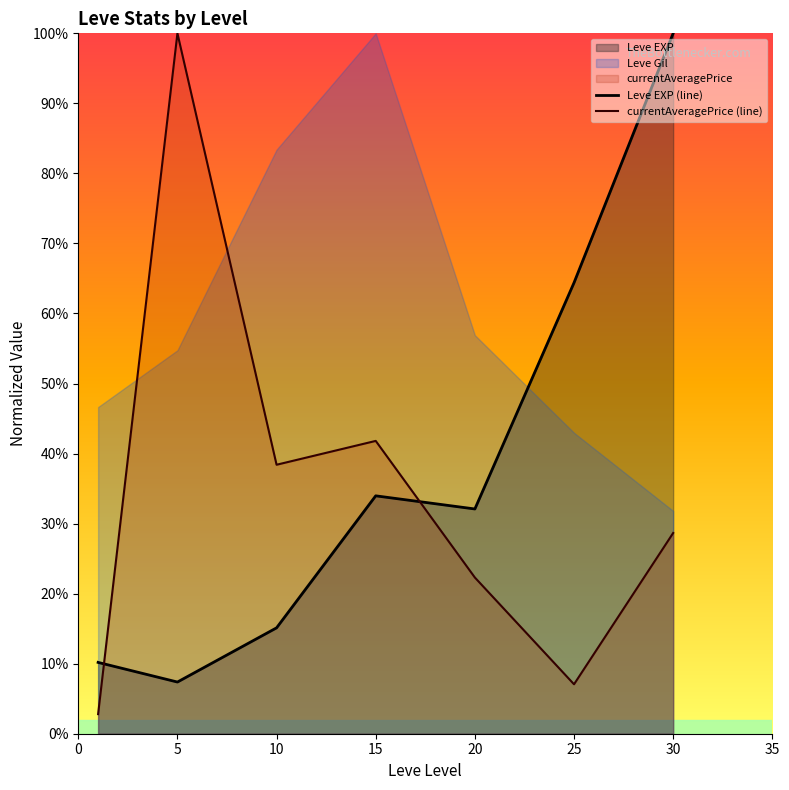

At which category is the sum across all series the highest?

30